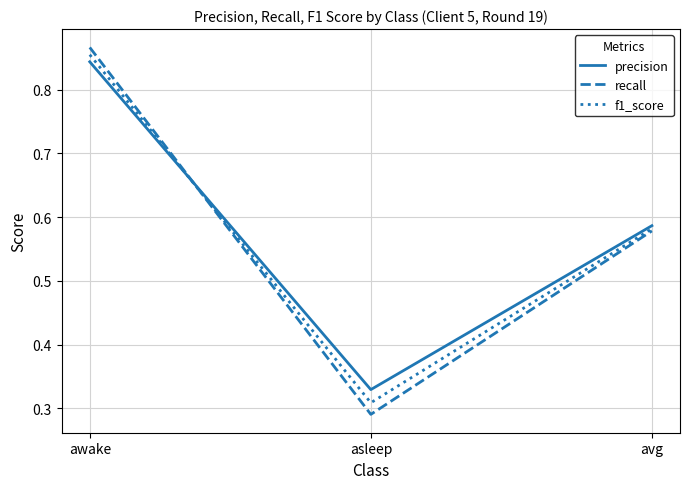

List the series in order of their peak value, highest first.

recall, f1_score, precision